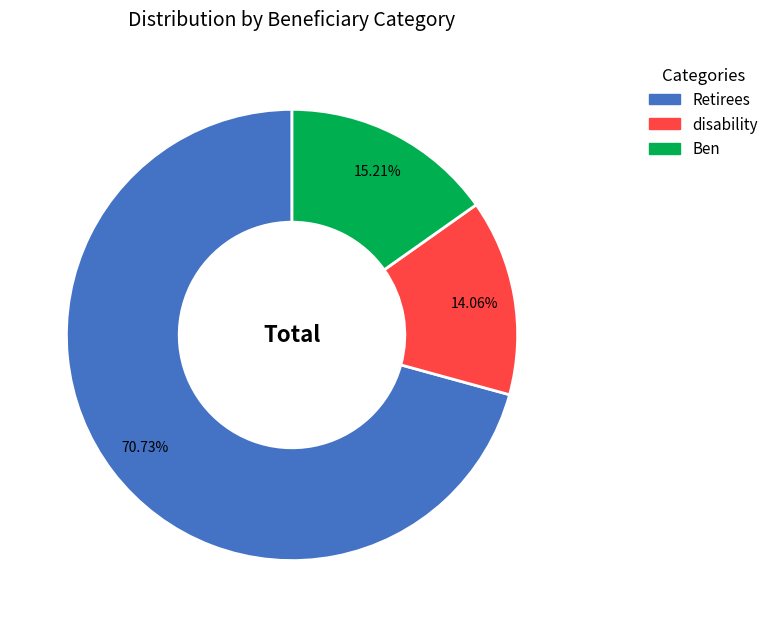

To the nearest percent, what percentage of the pie is Ben?

15%